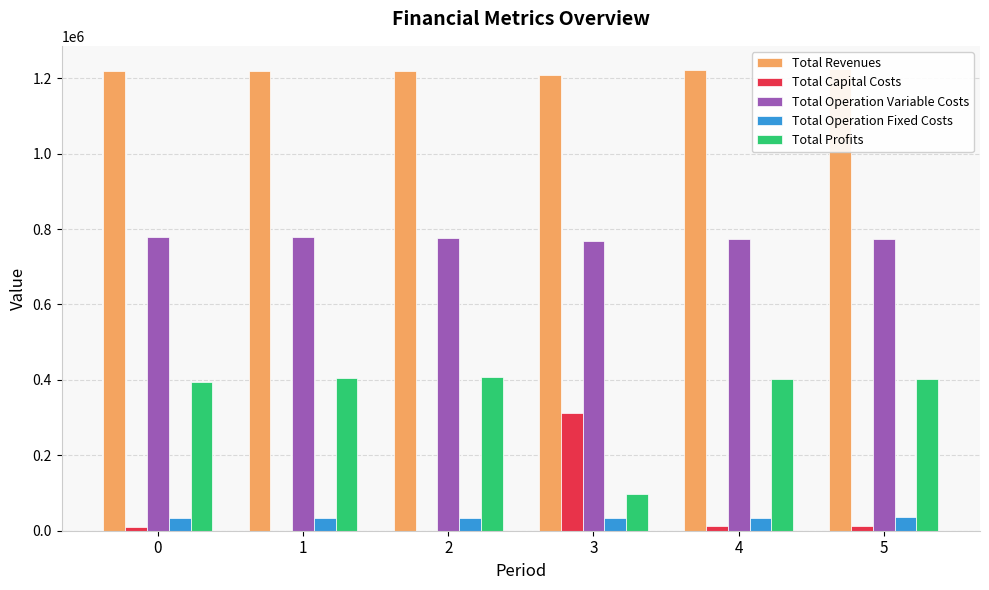

Is it true that Total Operation Variable Costs equals 767590.6 at 3?

True